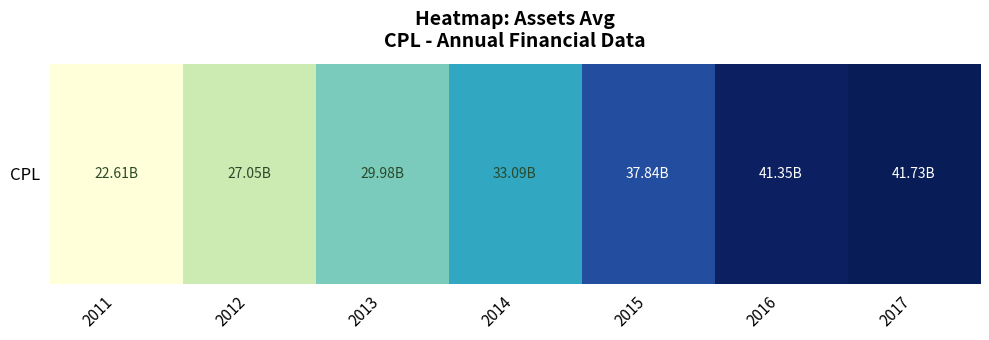

At which label is the value closest to 32169994750?

2014